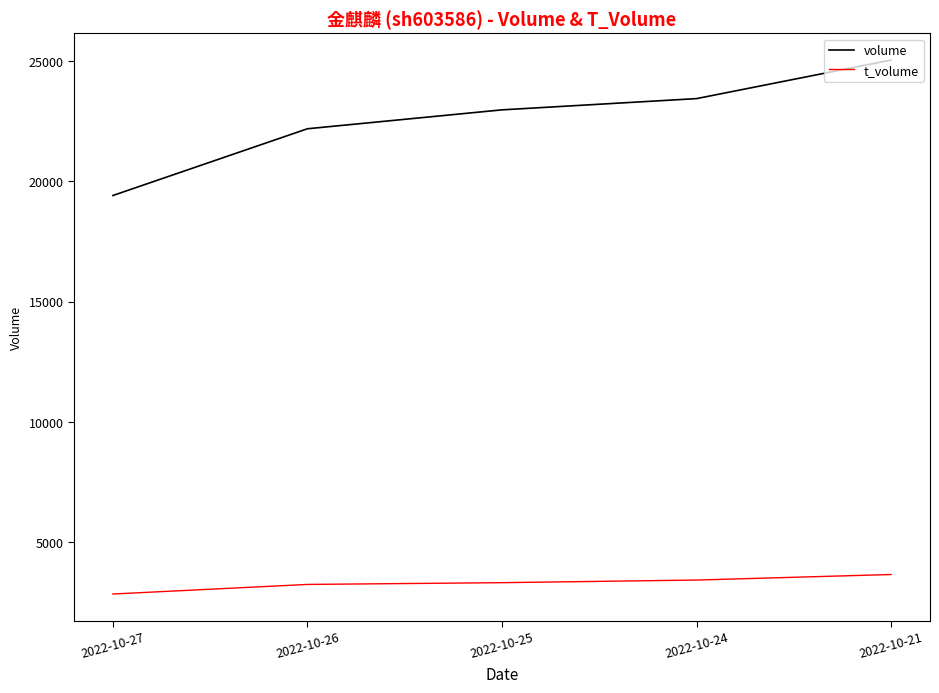

What is the difference between the second highest and second lowest values in the volume series?

1252